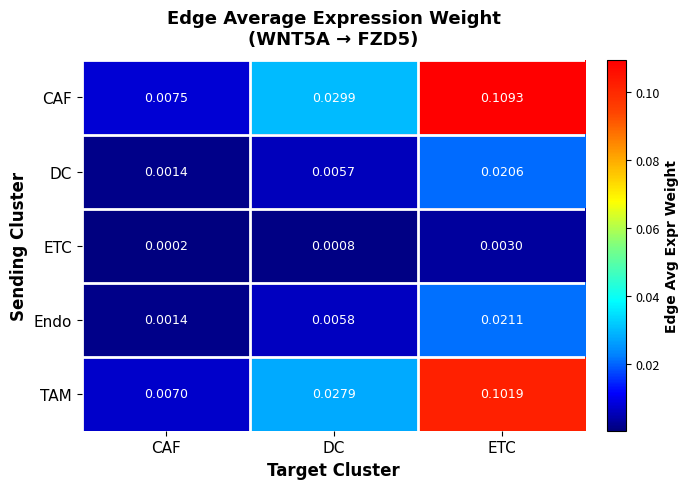

List the series in order of their peak value, lowest first.

ETC, DC, Endo, TAM, CAF